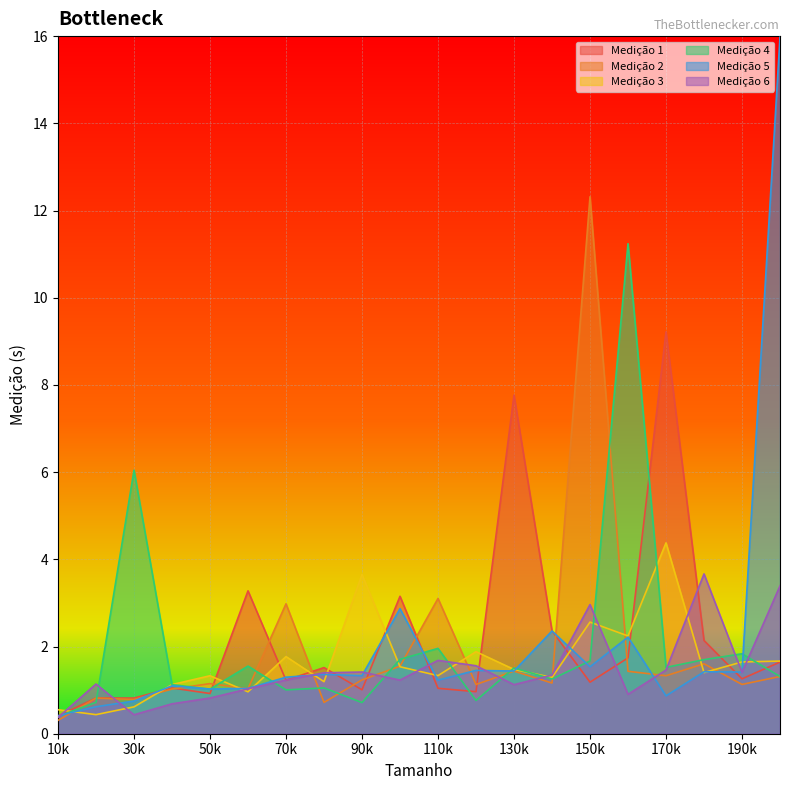

True or false: Medição 1 has a value of 1.3 at 190k.

True